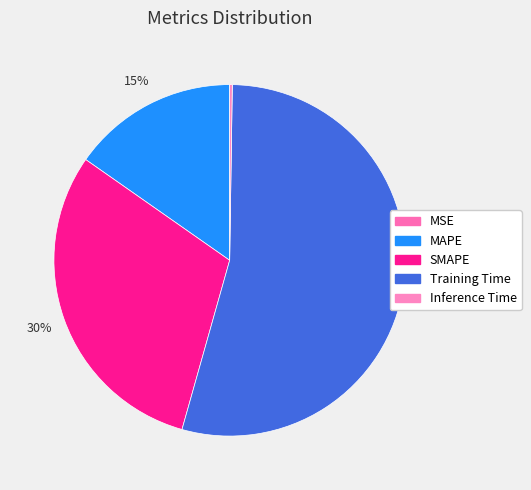

What percentage is NOT represented by MAPE?

84.7%